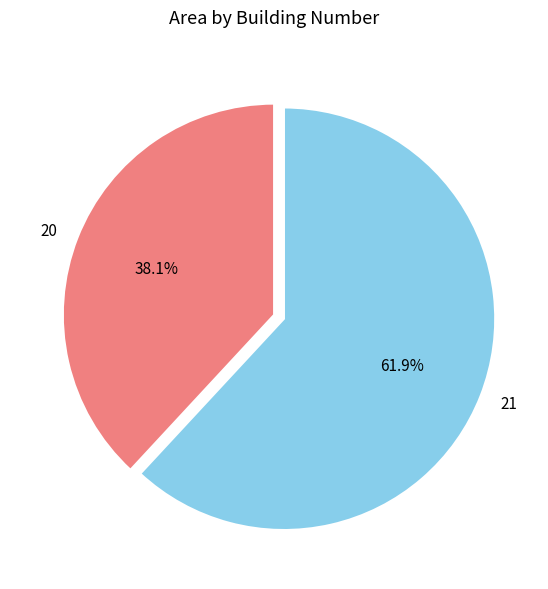

Rank the categories by value from lowest to highest.

20, 21